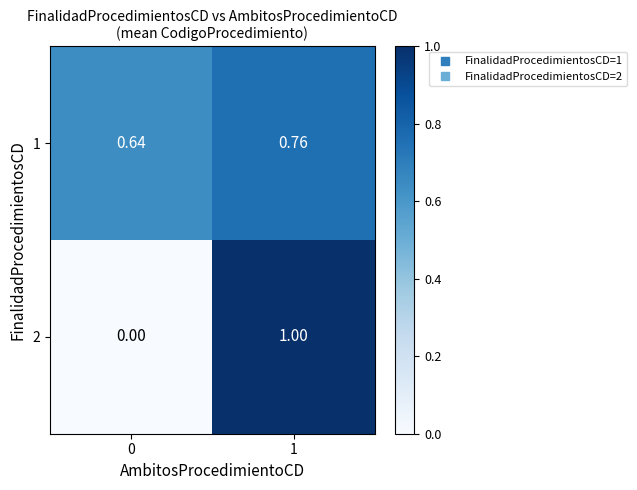

Is the value of 1 at 1 greater than the value of 2 at 1?

No